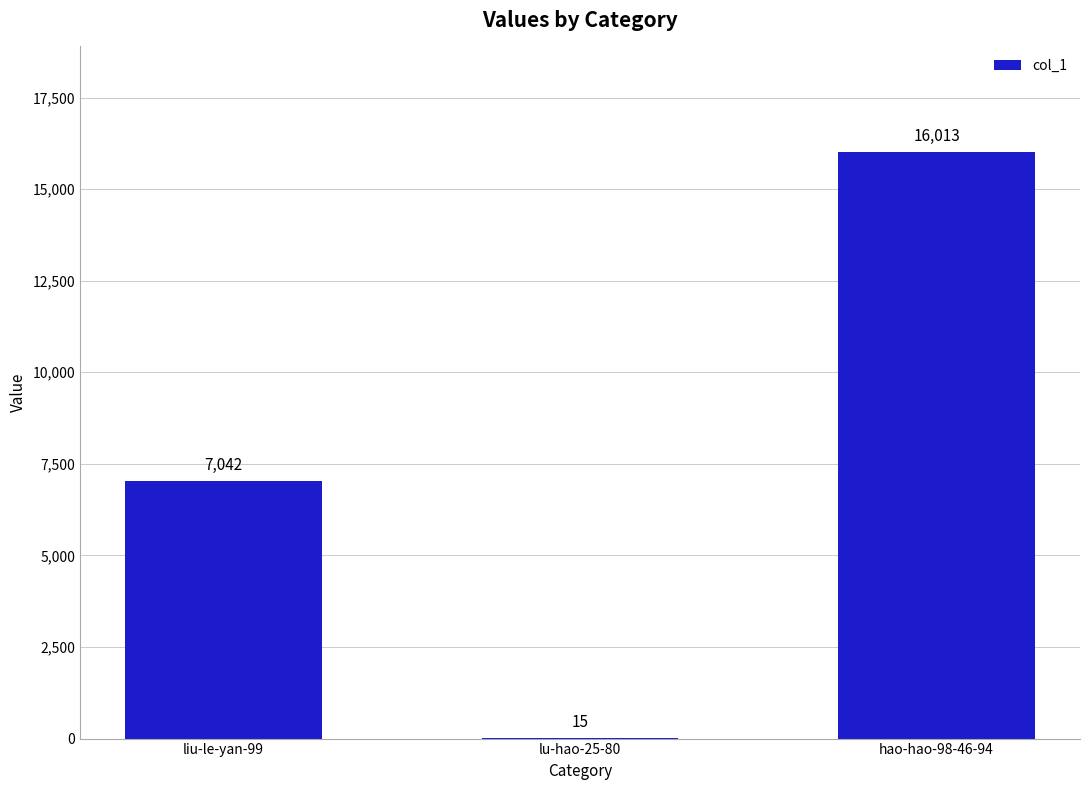

Reading left to right, list all the values displayed in this chart.

liu-le-yan-99=7042	lu-hao-25-80=15	hao-hao-98-46-94=16013